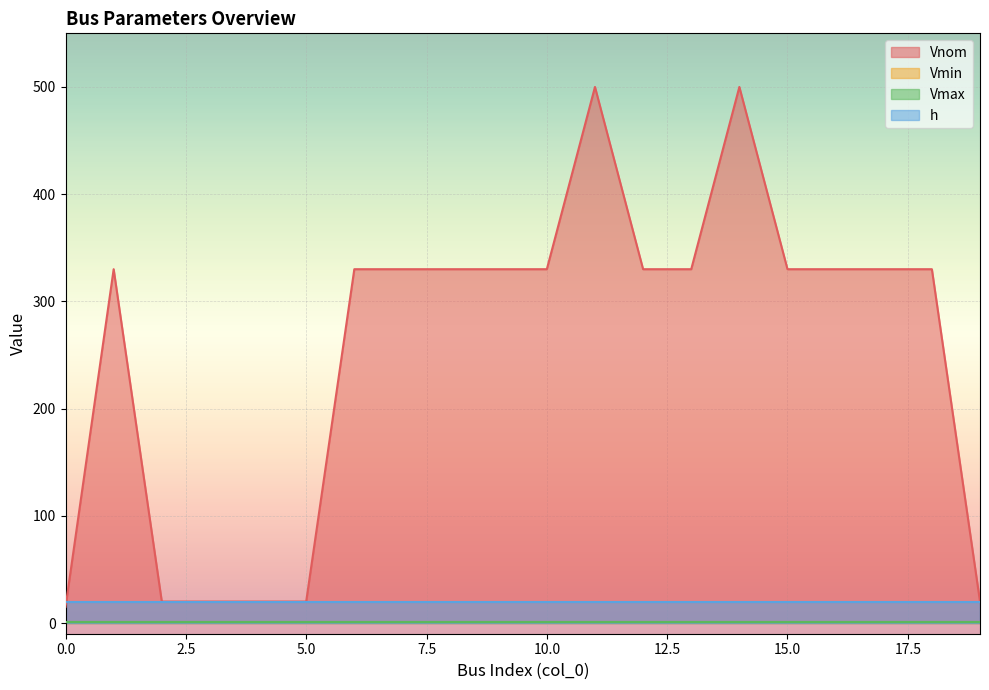

True or false: h and Vmin cross at least once.

False